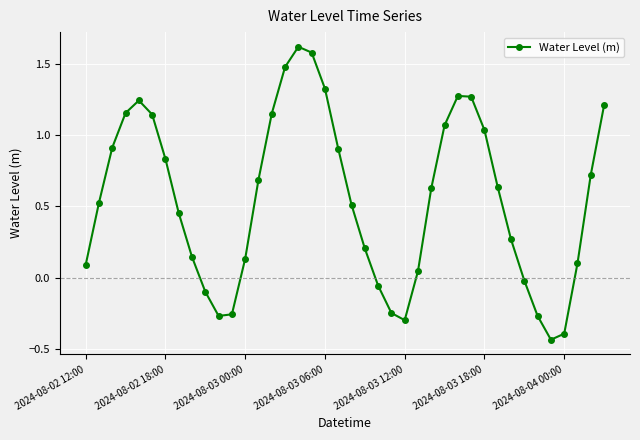

What is the maximum value shown in the chart?

1.6